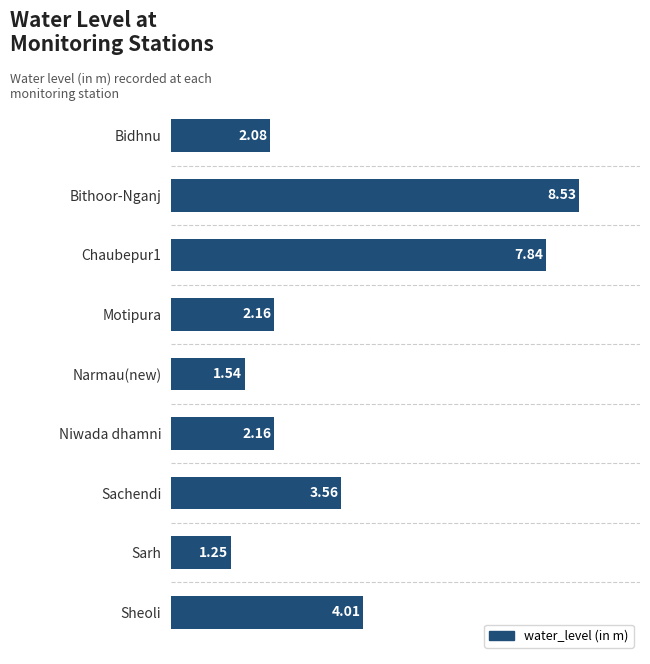

Approximately how many times larger is the value at Narmau(new) compared to Sachendi?

0.4